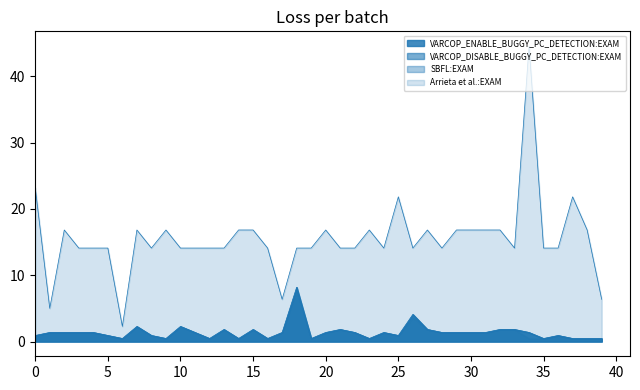

What is the minimum value for Arrieta et al.:EXAM?

2.3